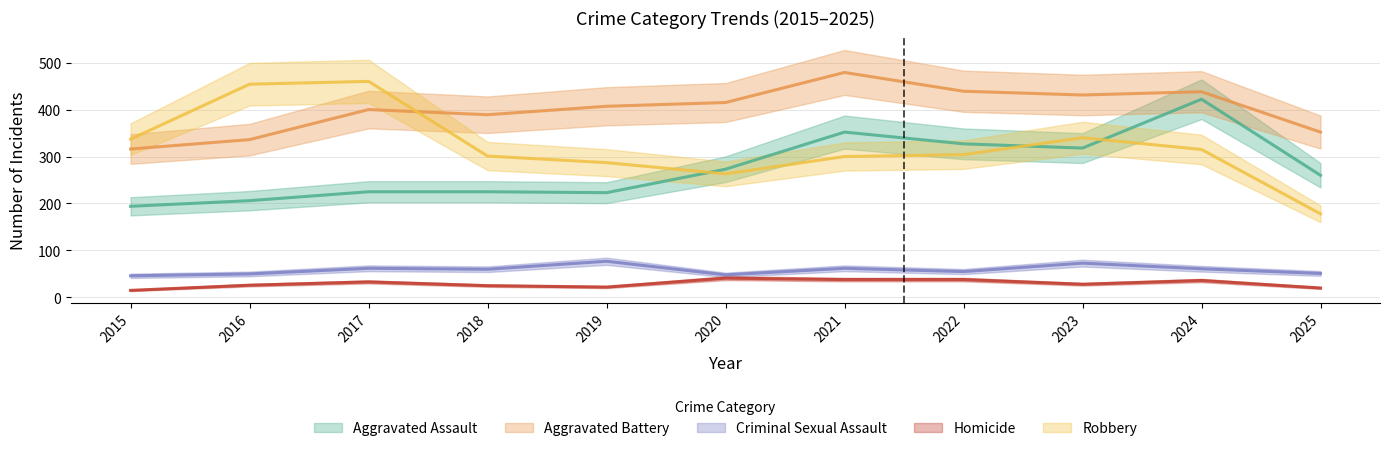

What is the maximum value for Robbery?

460